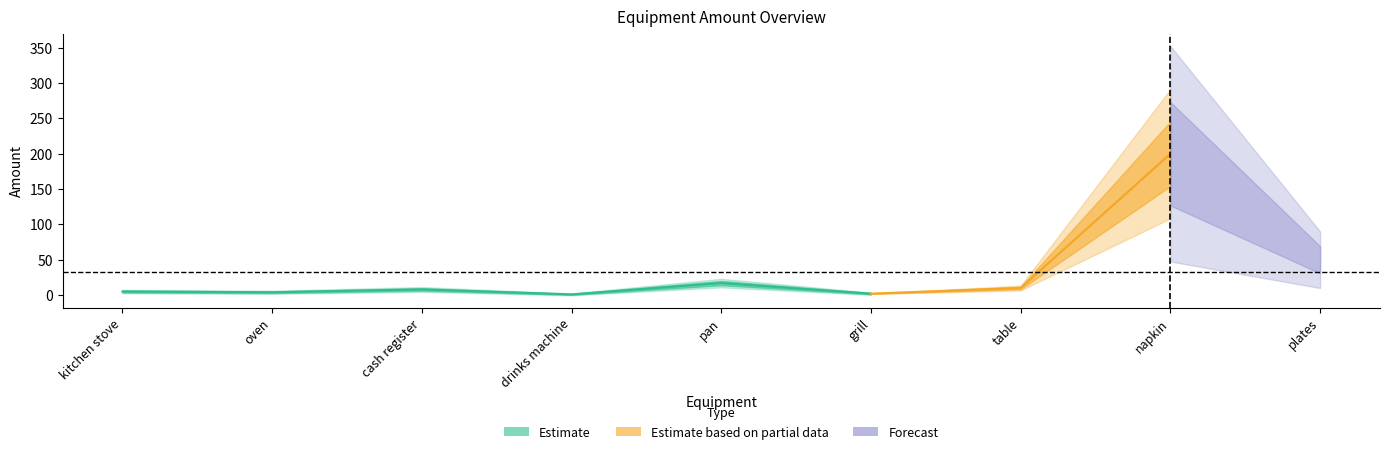

What is the difference between the values at oven and plates?

46